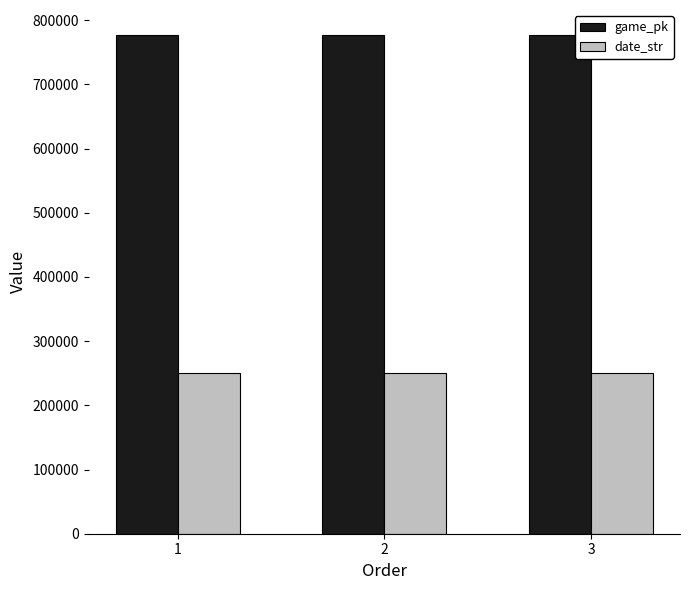

At 1, list the series in order from largest to smallest.

game_pk, date_str